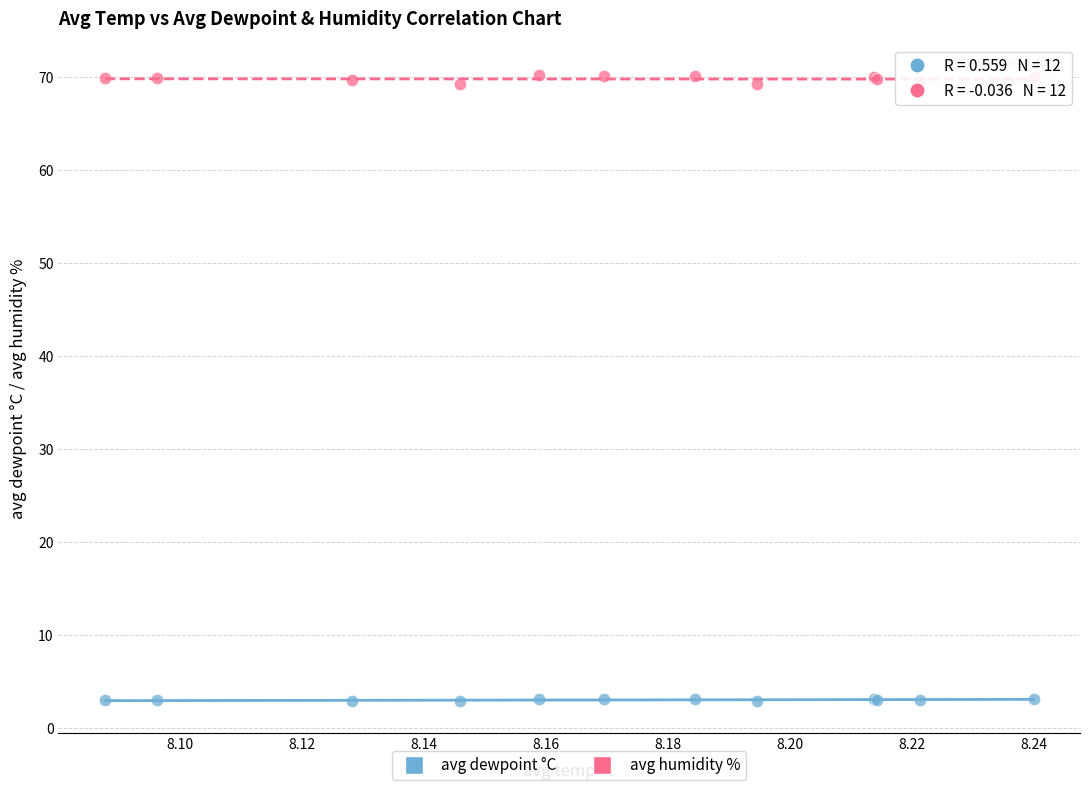

Which series has the largest Y range (max minus min)?

avg humidity %